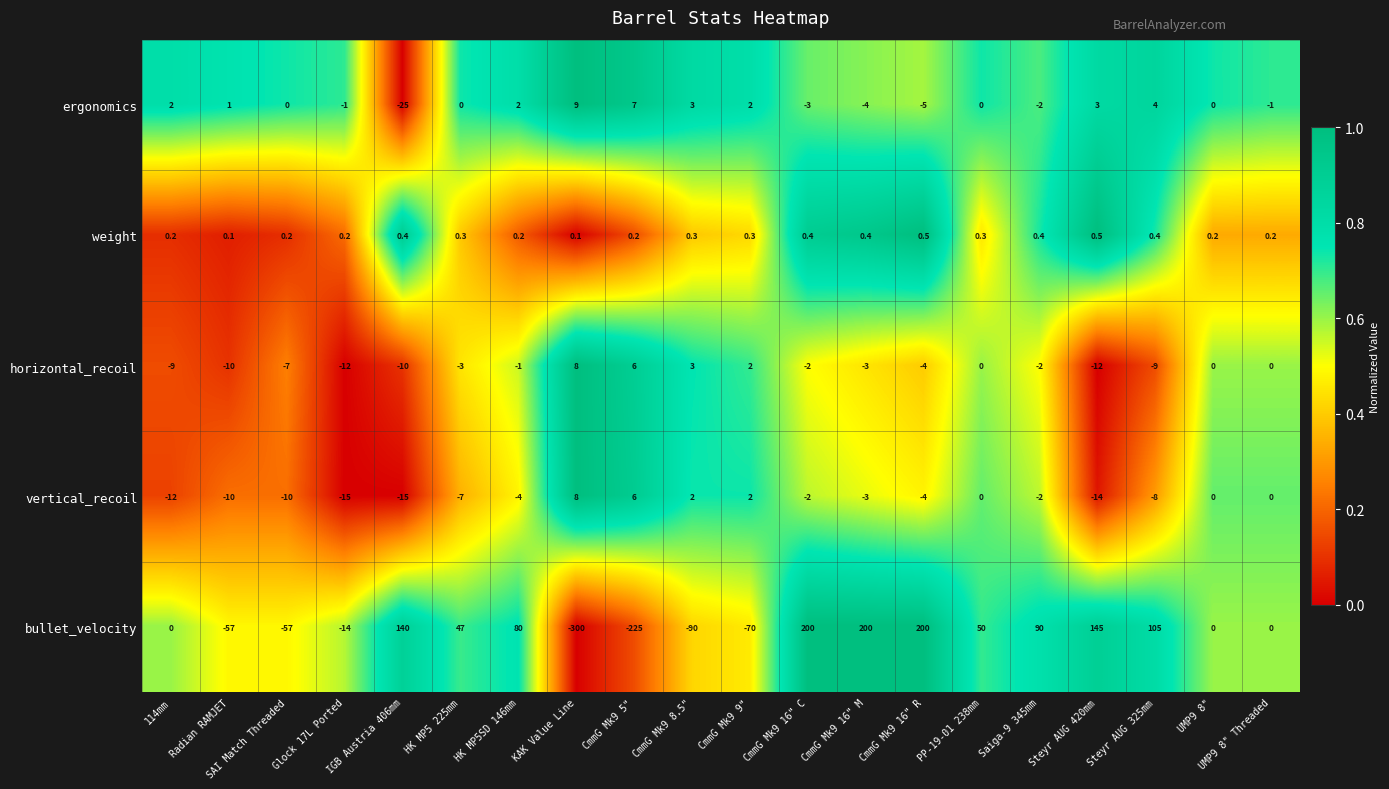

What is the sum of the horizontal_recoil values at Saiga-9 345mm and CmmG Mk9 16" M?

-5.0